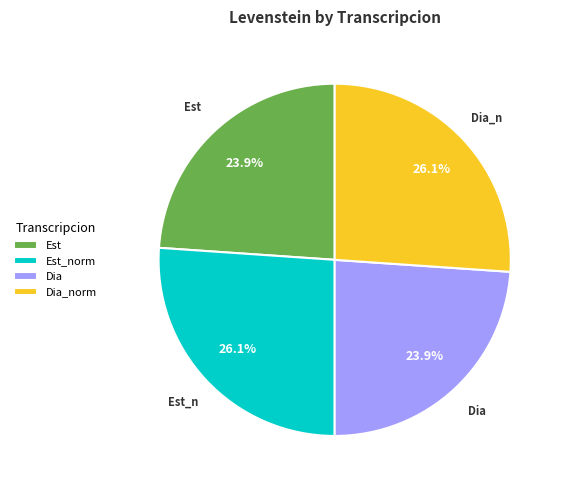

Combined, do Dia_norm and Est_norm account for over 50%?

Yes